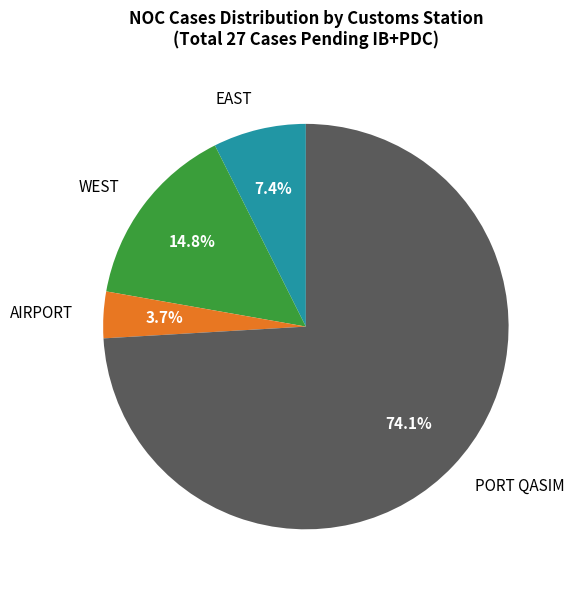

What portion of the pie excludes PORT QASIM?

25.9%